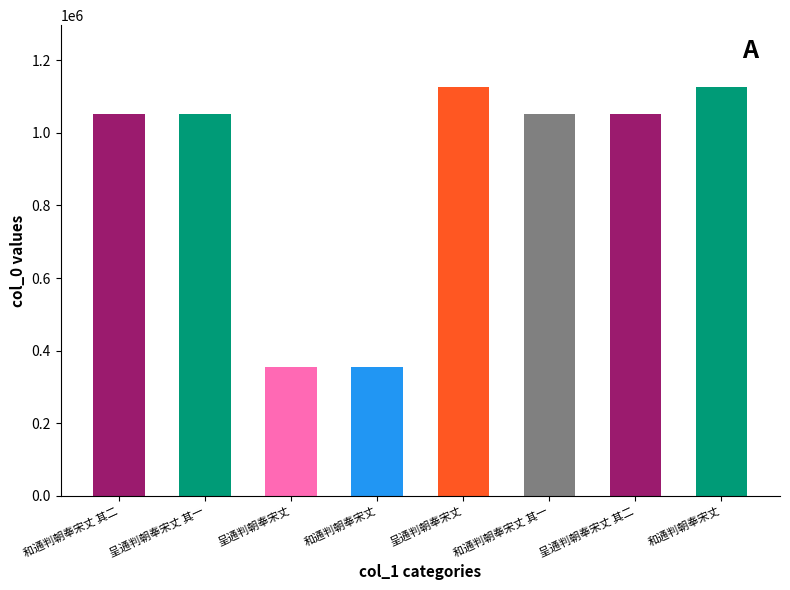

What is the change in value from 呈通判朝奉宋丈 其一 to 和通判朝奉宋丈 其一?

-4